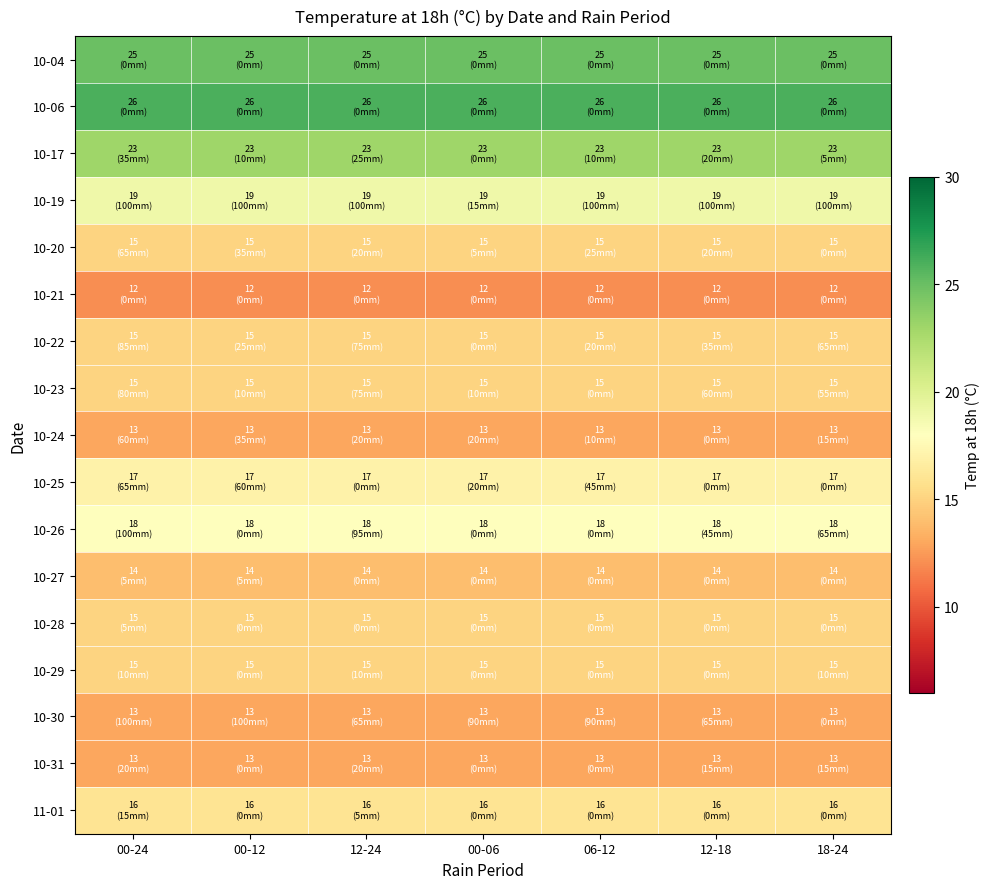

At how many categories does at least one series exceed 17?

7